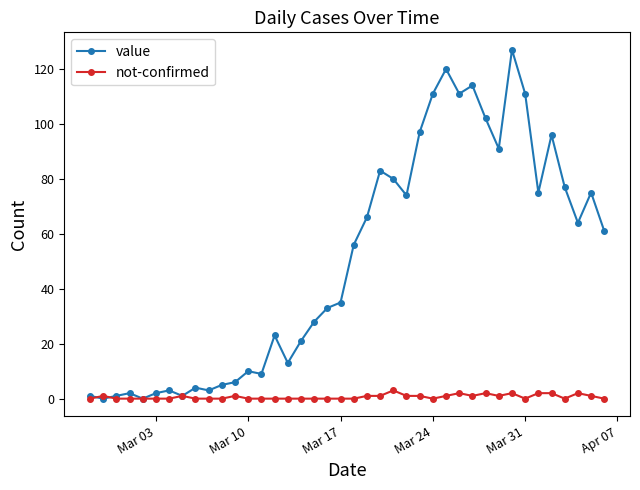

Rank the series by their average value, from highest to lowest.

value, not-confirmed